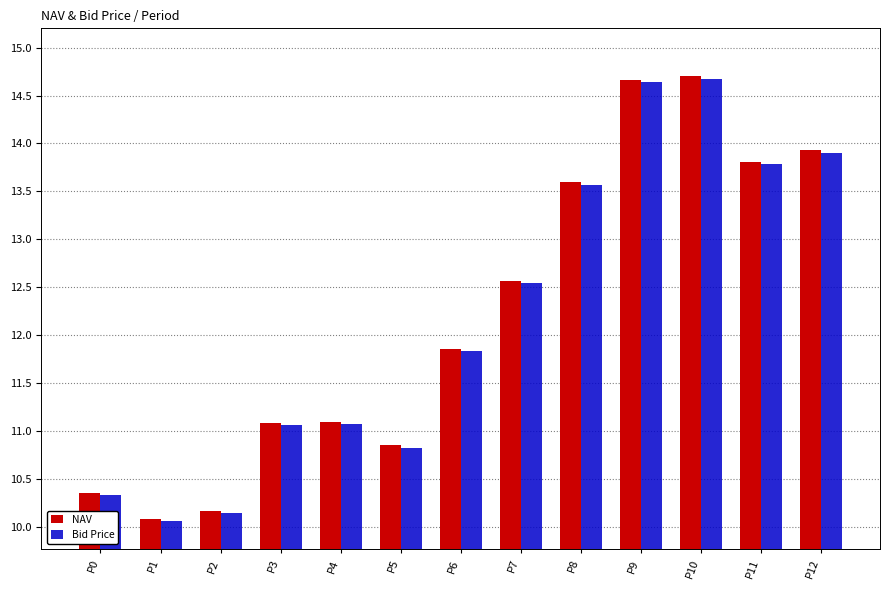

How many groups of bars are there?

13